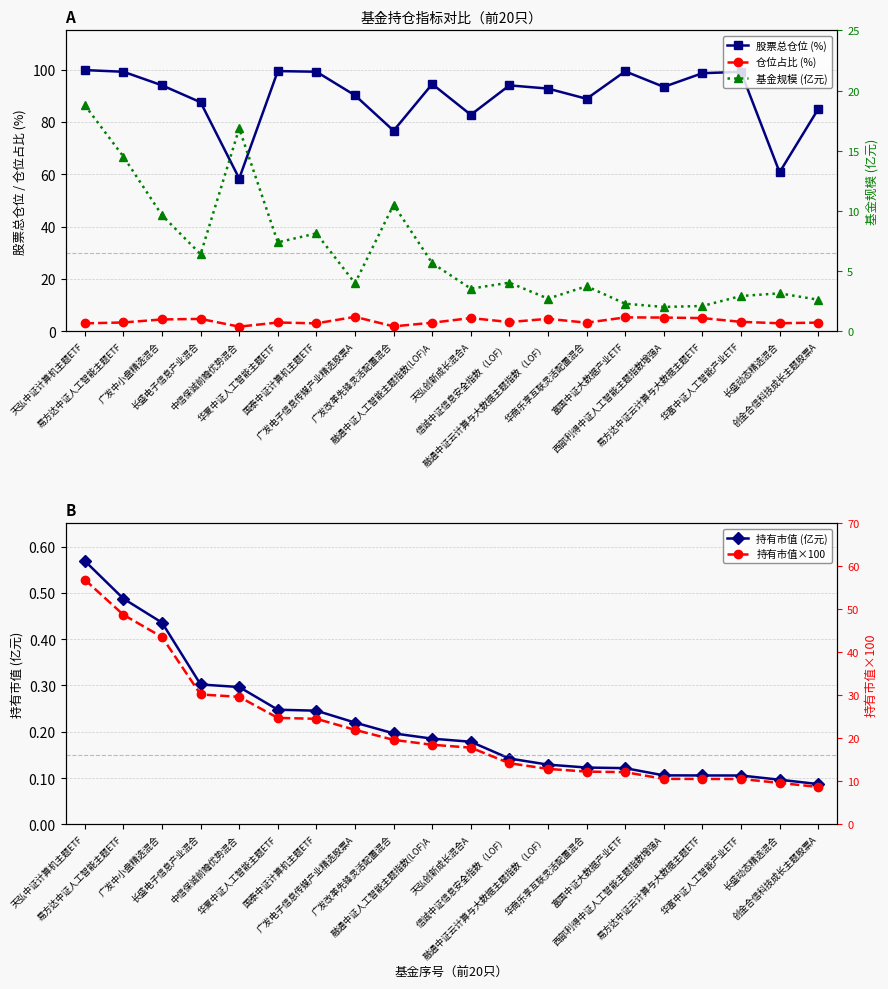

True or false: 持有市值 (亿元) has a value of 0.1 at 广发电子信息传媒产业精选股票A.

False